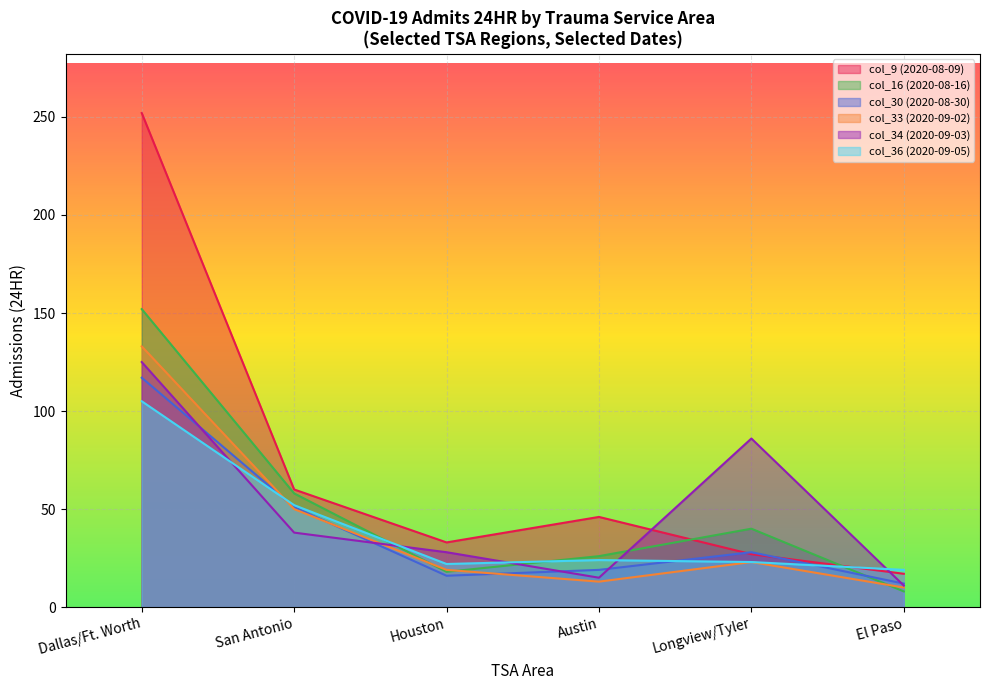

Is the value of col_16 (2020-08-16) at Austin greater than the value of col_36 (2020-09-05) at El Paso?

Yes